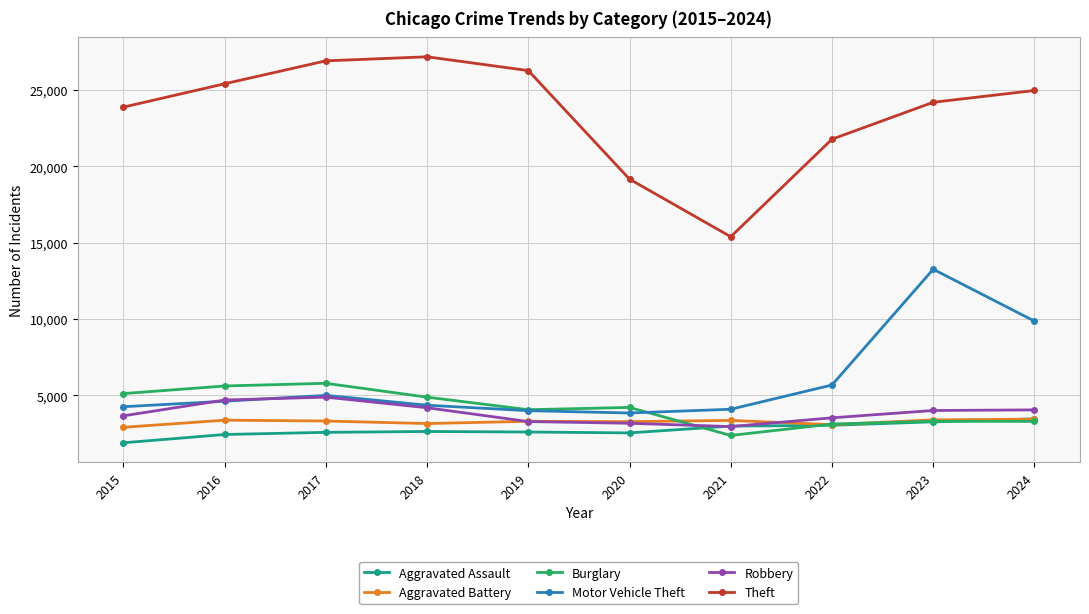

At which category does the chart reach its peak across all series?

2018